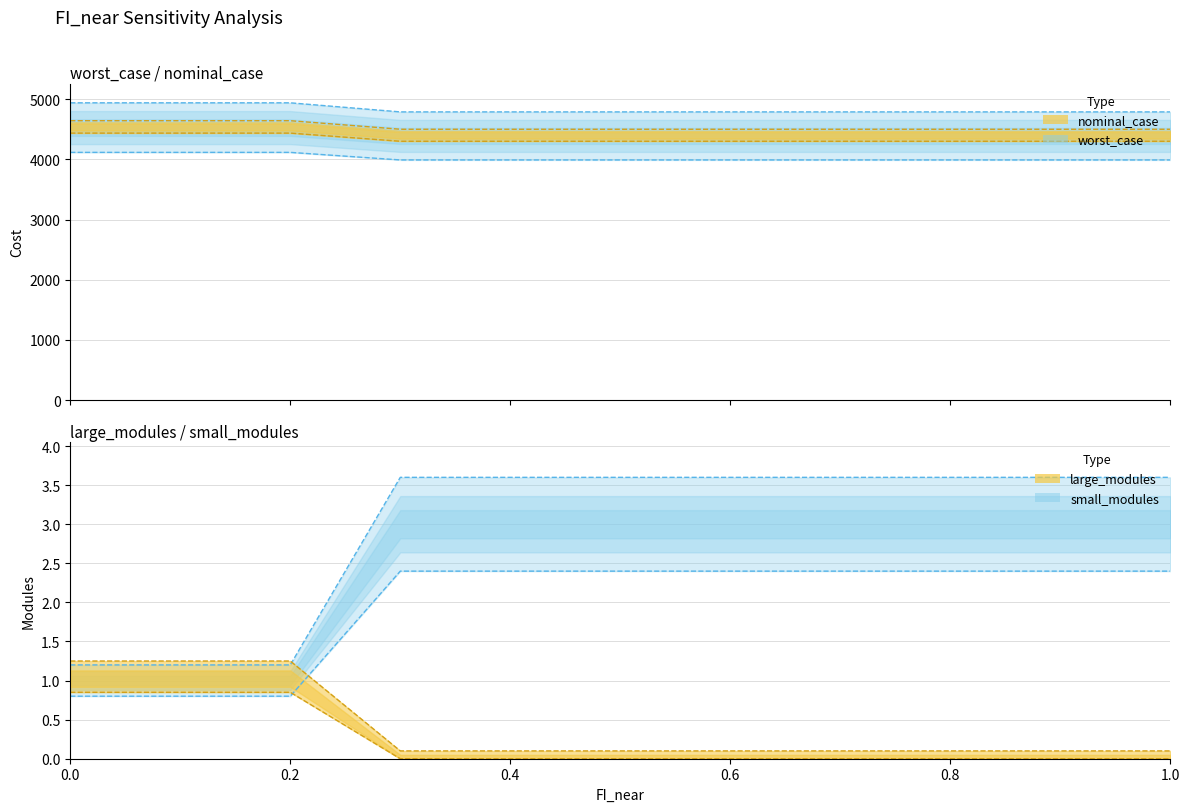

True or false: large_modules has a value of 1.0 at 0.5.

False